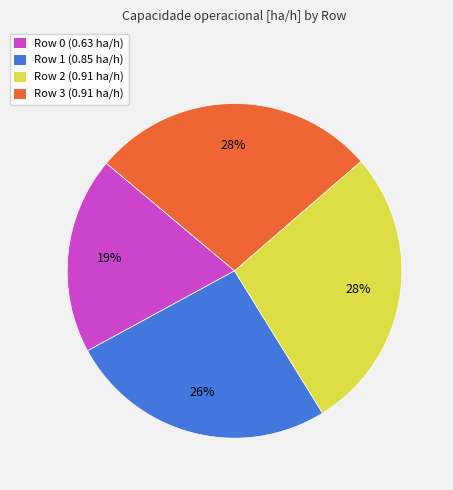

What percentage is the Row 1 slice, to the nearest percent?

26%